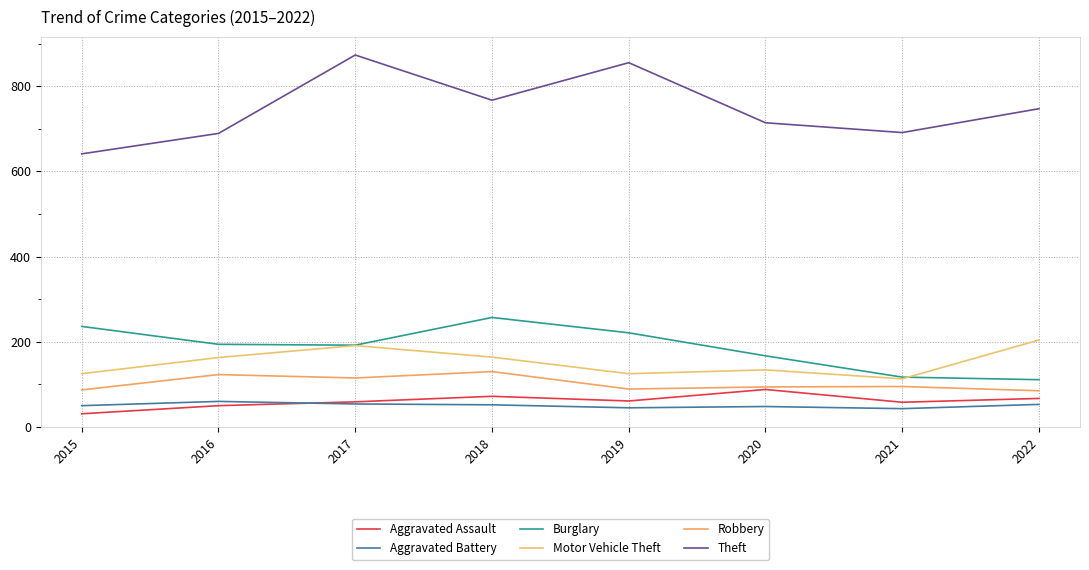

Reading left to right, what are all the values shown in this chart?

Aggravated Assault: 2015=31	2016=50	2017=59	2018=72	2019=61	2020=88	2021=58	2022=67
Aggravated Battery: 2015=50	2016=60	2017=54	2018=52	2019=45	2020=48	2021=43	2022=53
Burglary: 2015=236	2016=194	2017=192	2018=257	2019=221	2020=167	2021=117	2022=111
Motor Vehicle Theft: 2015=125	2016=163	2017=191	2018=164	2019=125	2020=134	2021=113	2022=204
Robbery: 2015=87	2016=123	2017=115	2018=130	2019=89	2020=94	2021=95	2022=85
Theft: 2015=641	2016=689	2017=873	2018=767	2019=855	2020=714	2021=691	2022=747